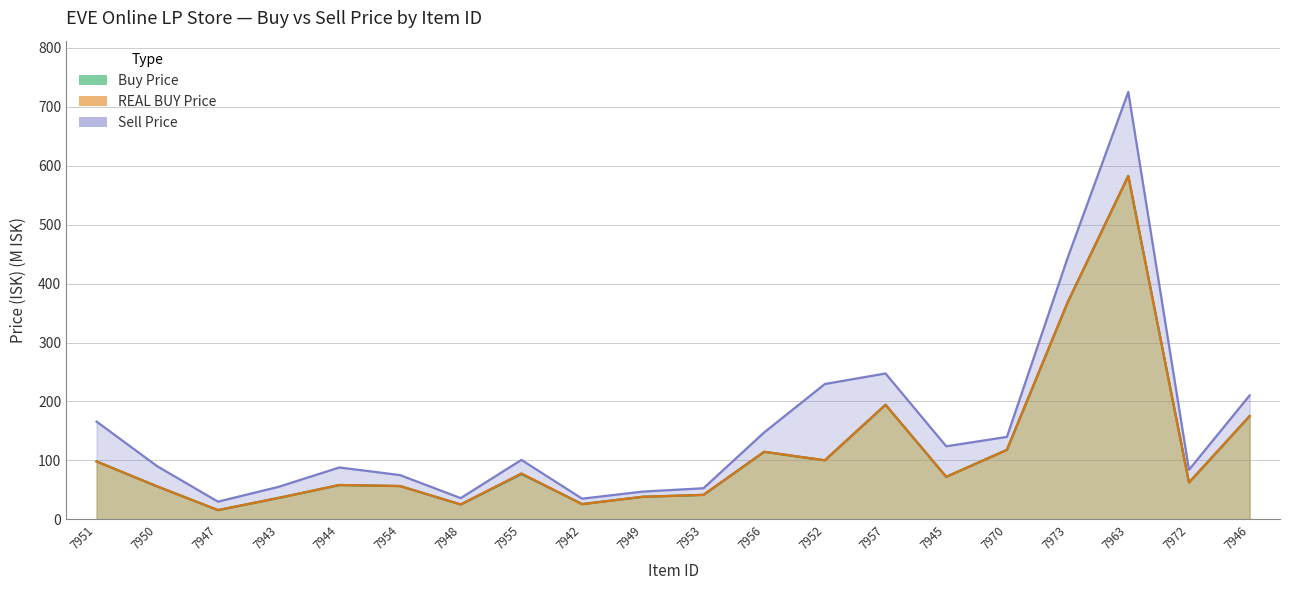

True or false: REAL BUY Price and Sell Price cross at least once.

False